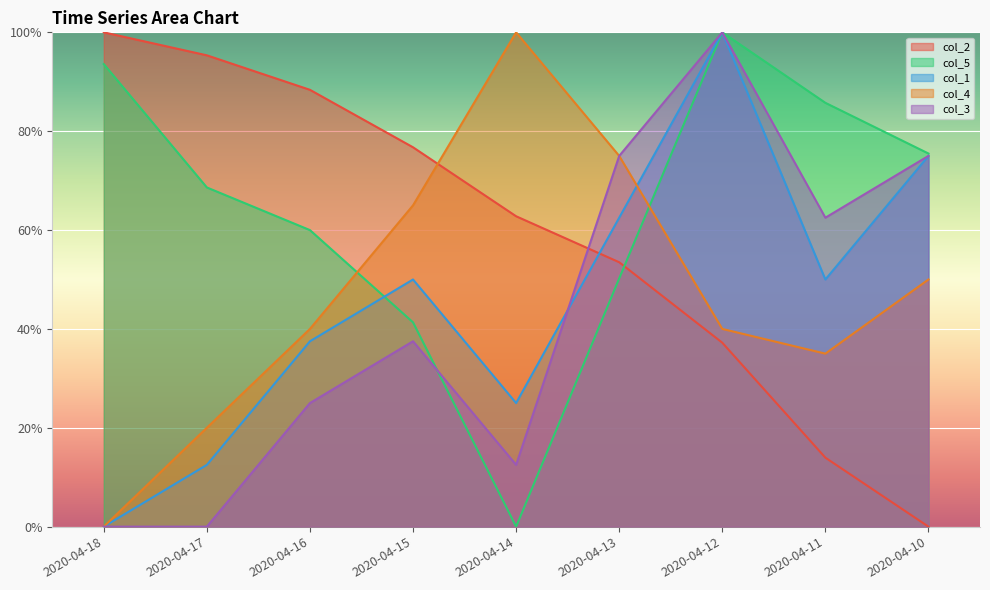

What is the maximum value shown in the chart?

1.0